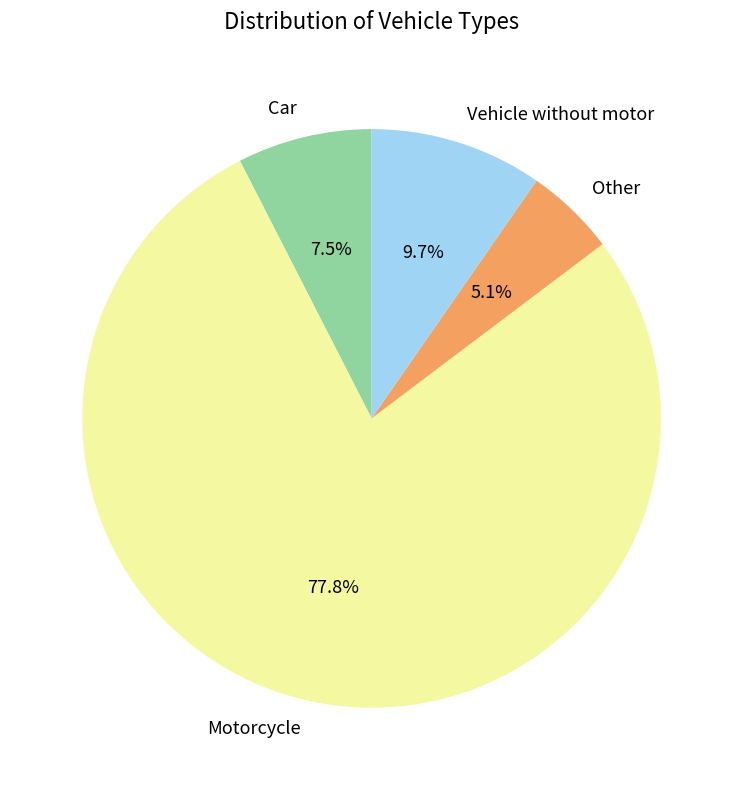

What is the ratio of the value at Other to the value at Vehicle without motor?

0.5